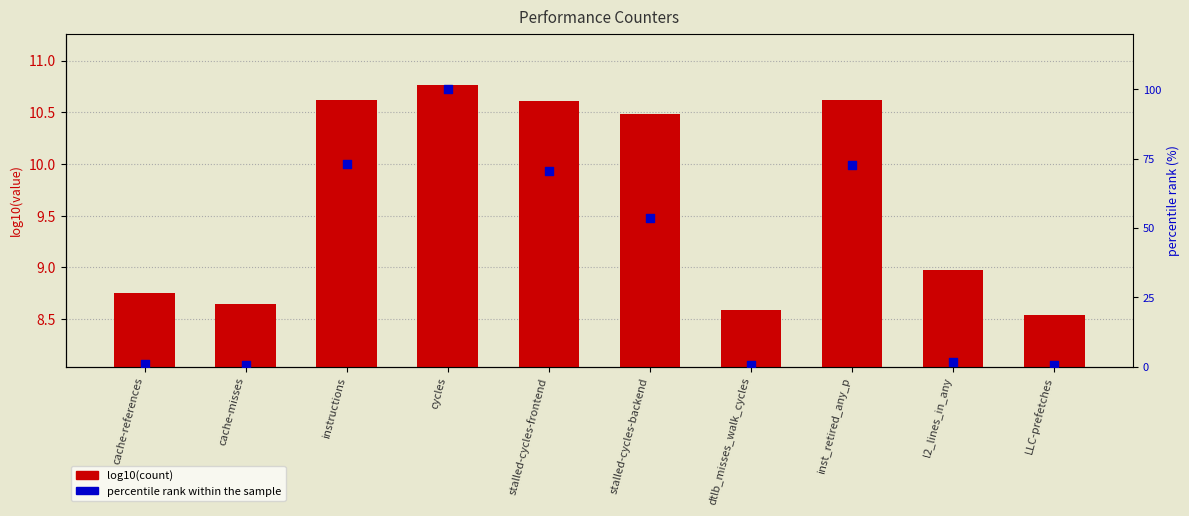

What is the total value across all series at l2_lines_in_any?

10.6